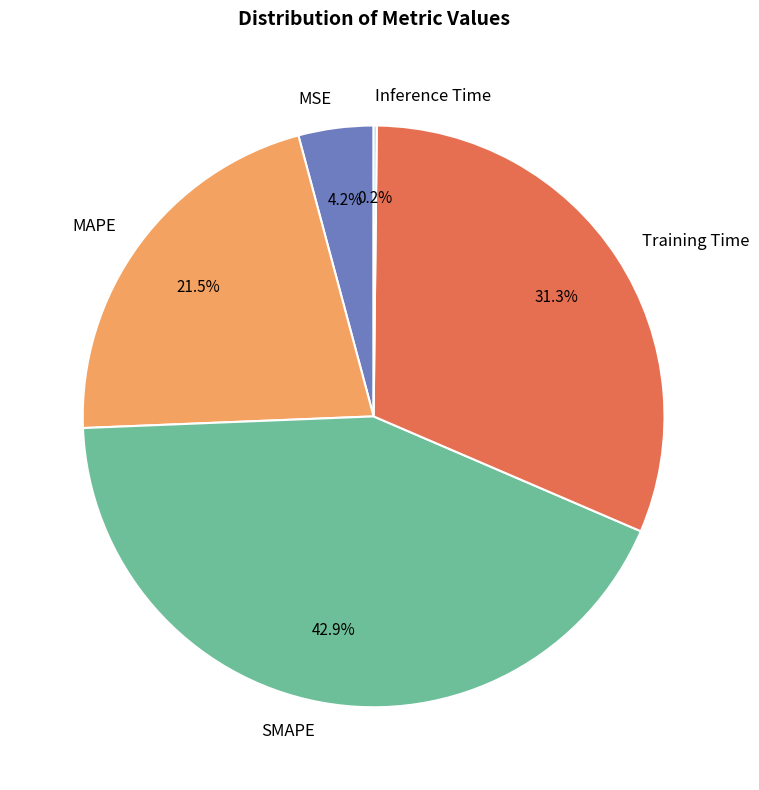

What portion of the pie excludes SMAPE?

57.1%